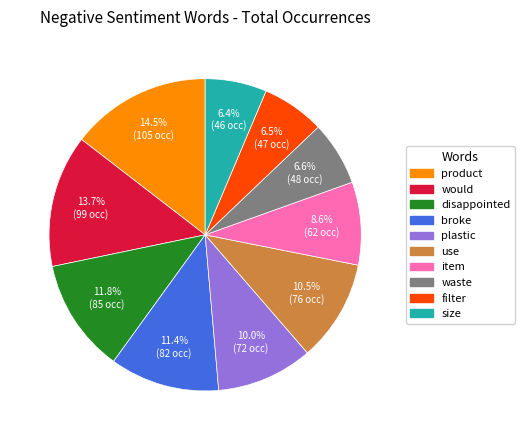

Combined, what portion of the pie is size and would?

20.1%